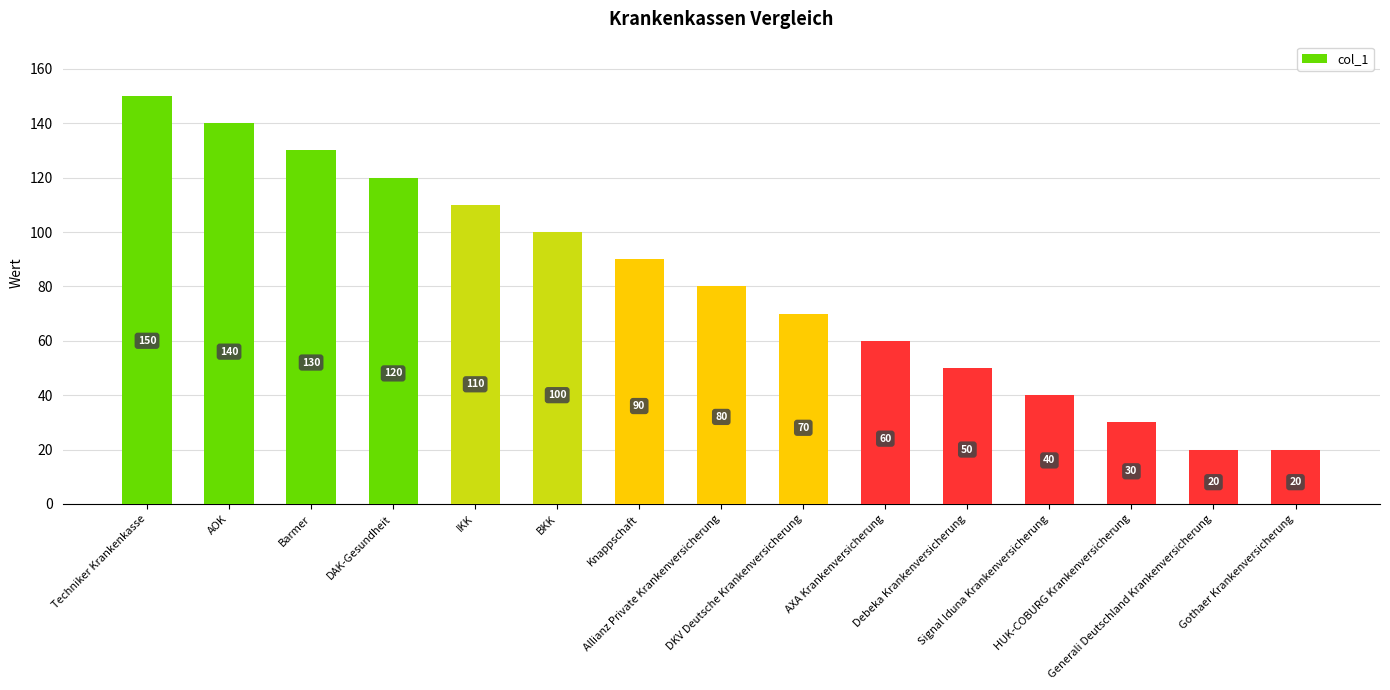

How many values are below 80?

7